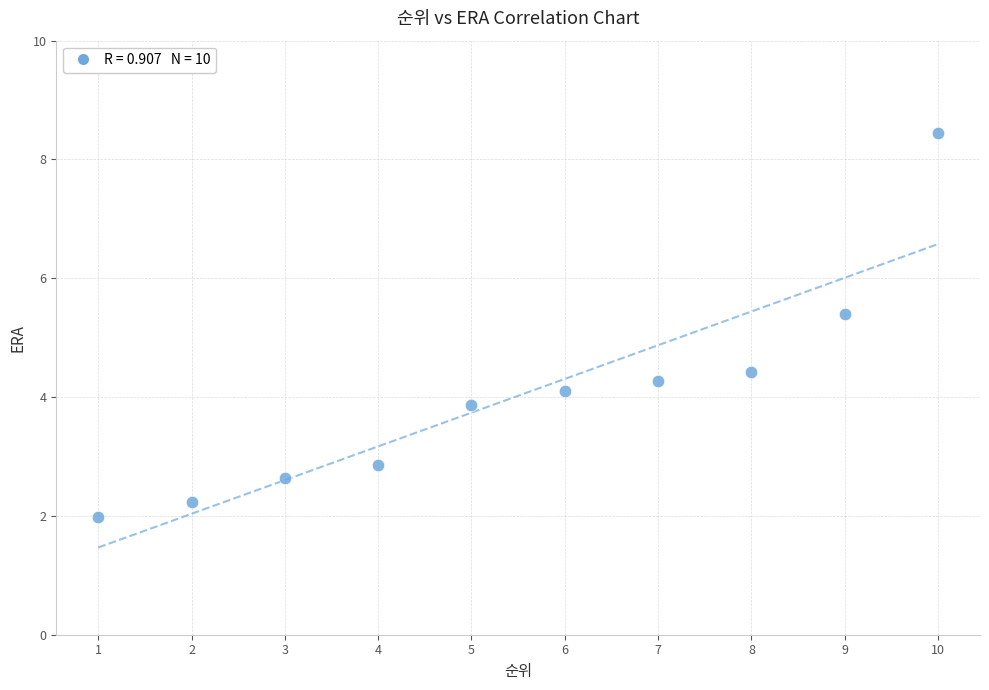

What is the range of Y values (max minus min)?

6.5